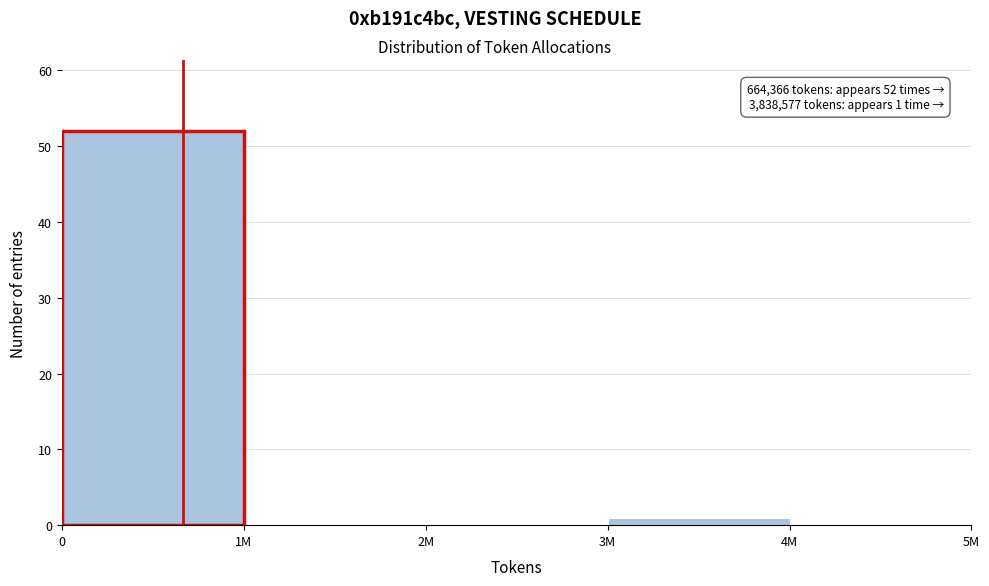

Reading left to right, transcribe all the data shown in this chart.

0=52	1M=0	2M=0	3M=1	4M=0